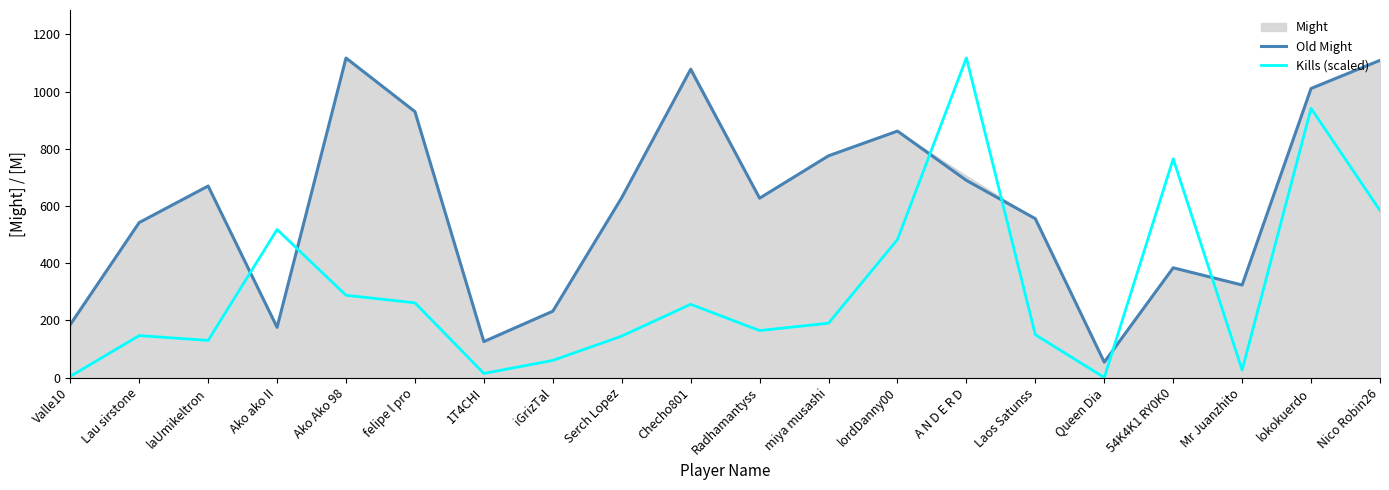

True or false: Kills (scaled) and Old Might intersect in this chart.

True